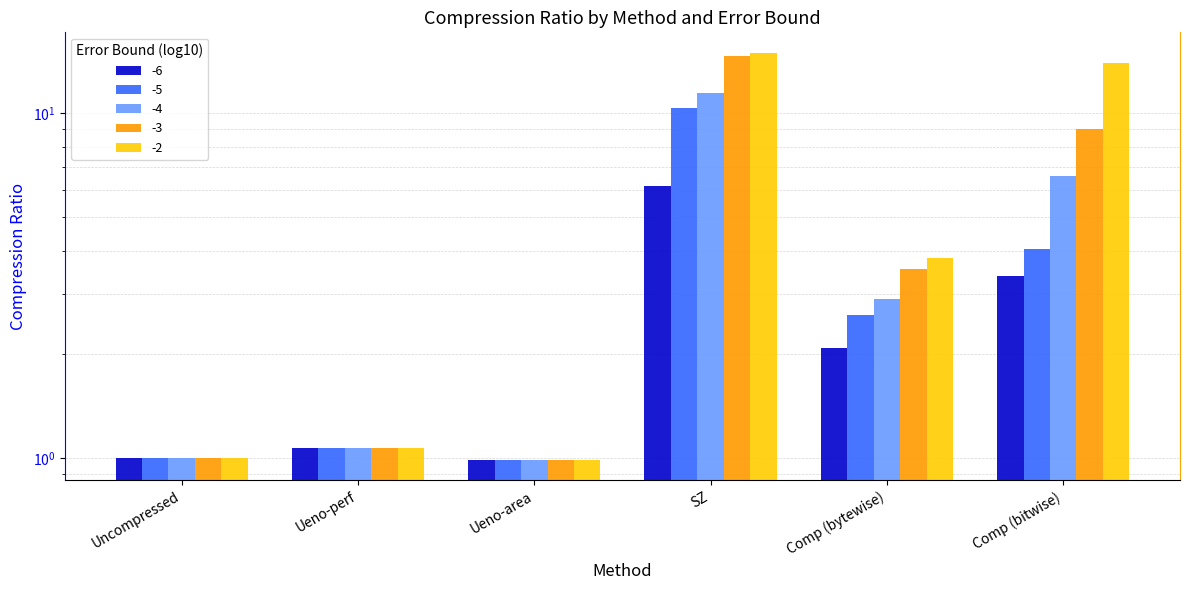

What is the sum of all -2 values?

35.9